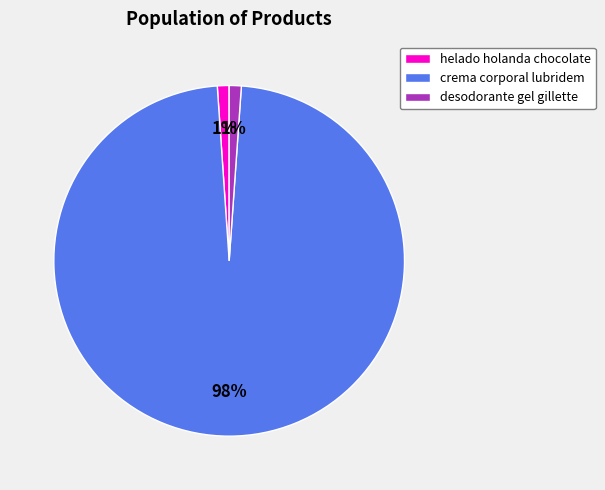

To the nearest percent, what is the combined percentage of desodorante gel gillette and crema corporal lubridem?

99%